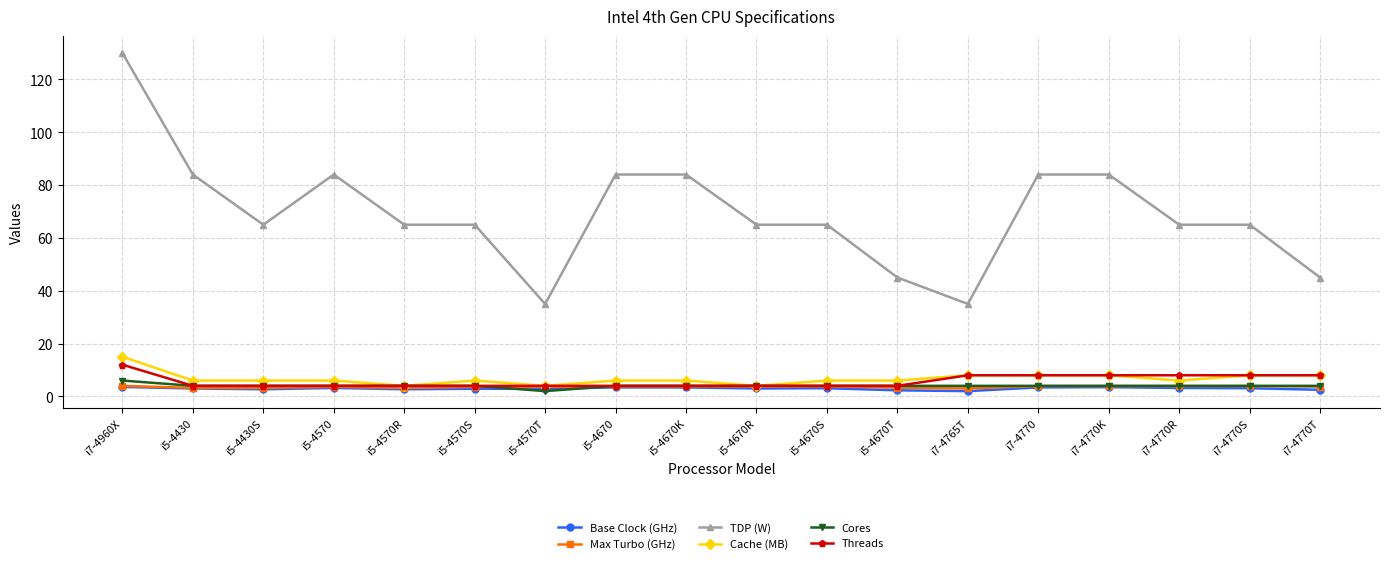

What is the difference between the maximum and minimum values in the Threads series?

8.0